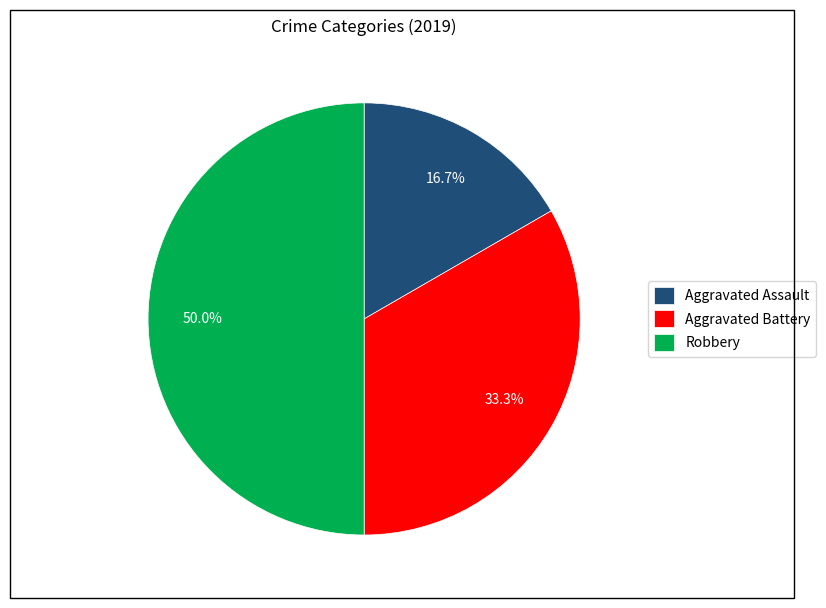

Count the number of slices in the pie.

3